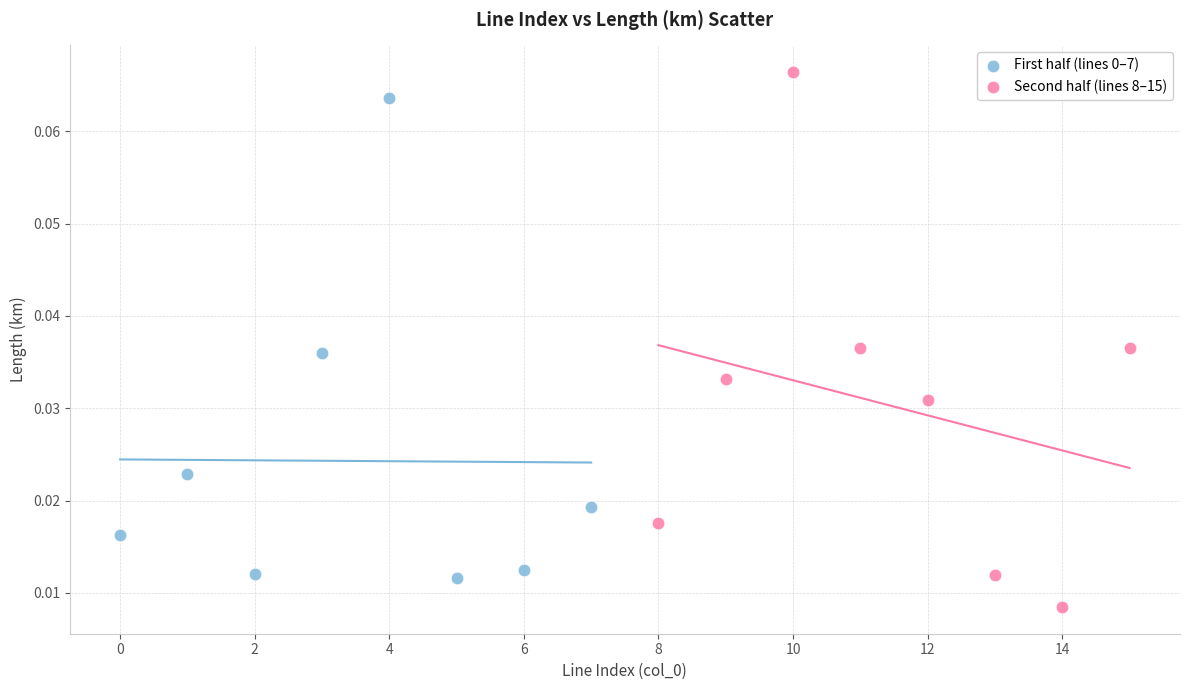

Which series has the widest spread of Y values?

Second half (lines 8–15)